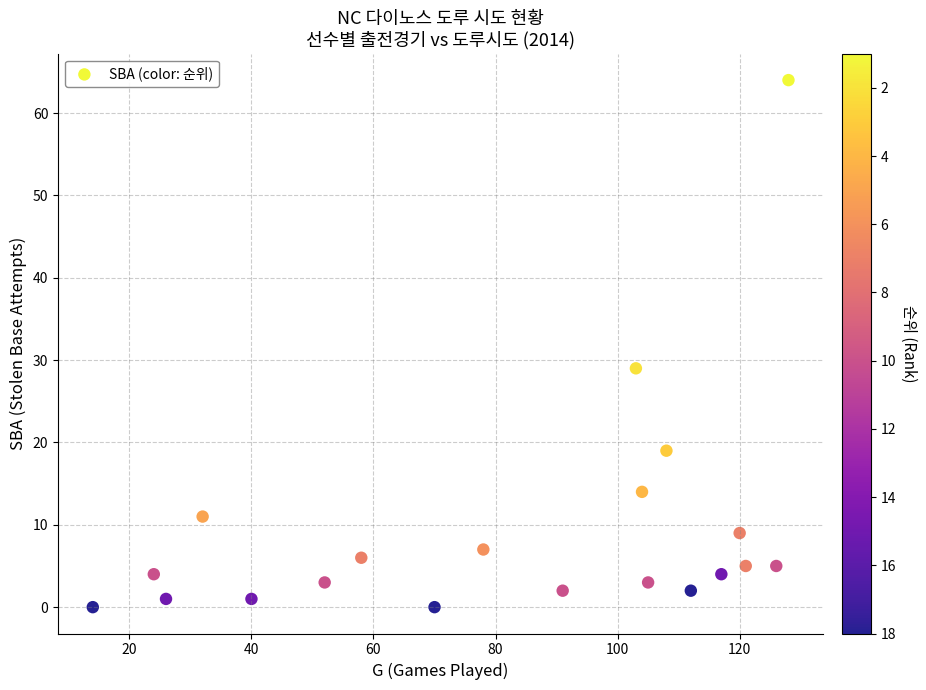

What Y value in the scatter plot is closest to 32?

29